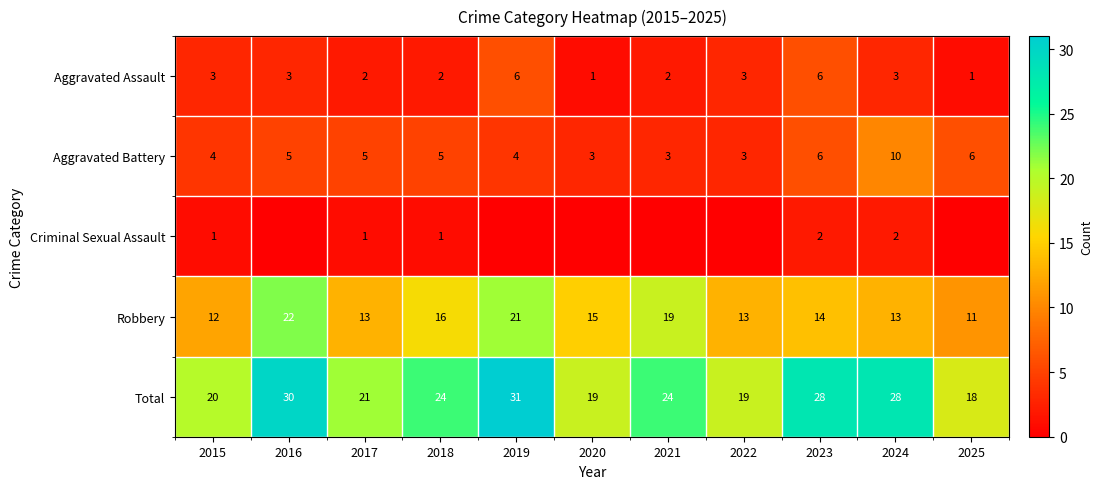

Between 2018 and 2024, which is larger?

2024